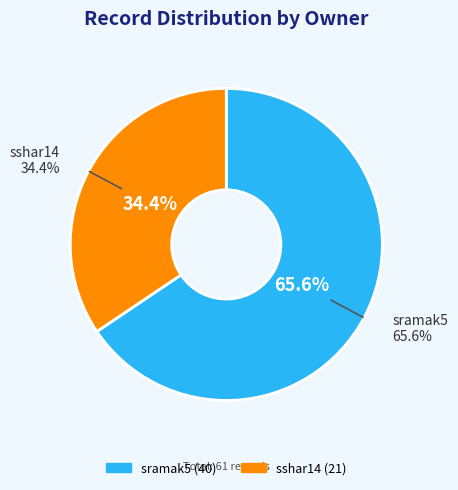

What percentage is NOT represented by sramak5?

34.4%